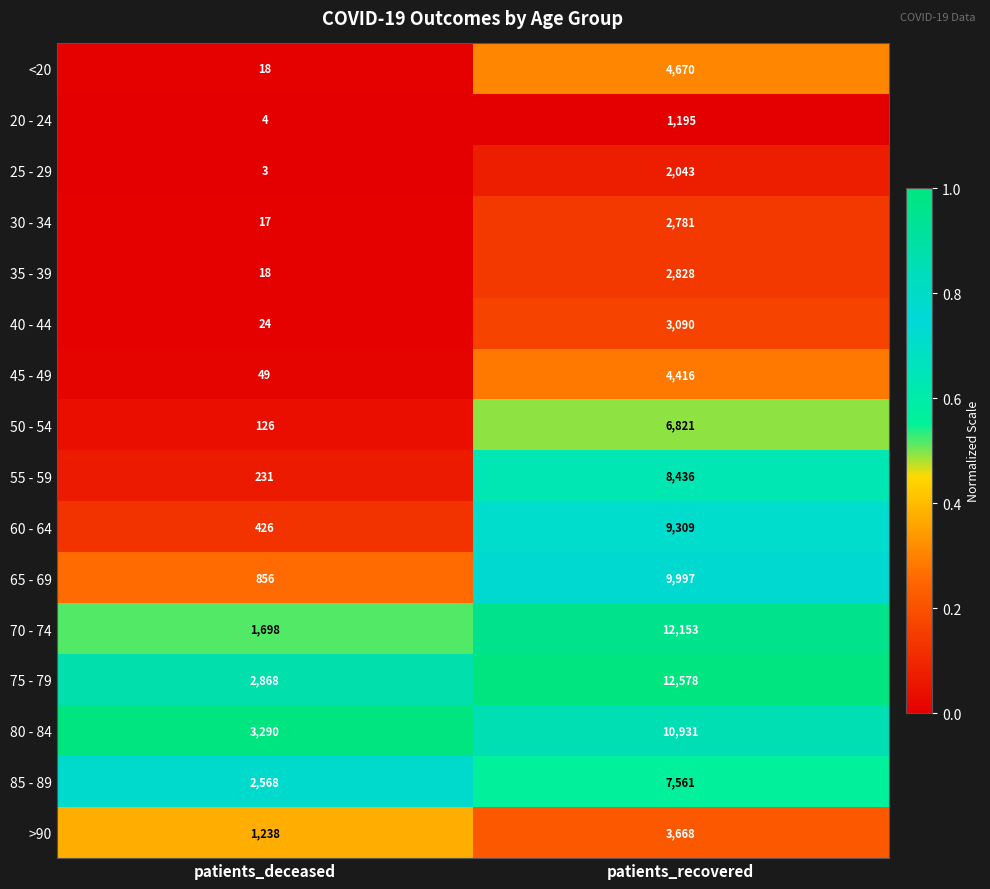

What is the maximum value shown in the chart?

12578